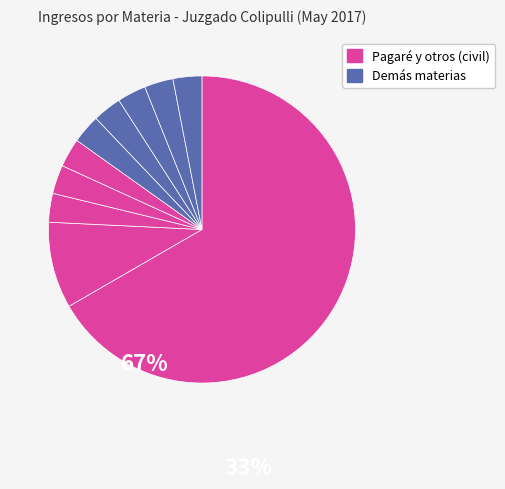

How many segments does this pie chart have?

10